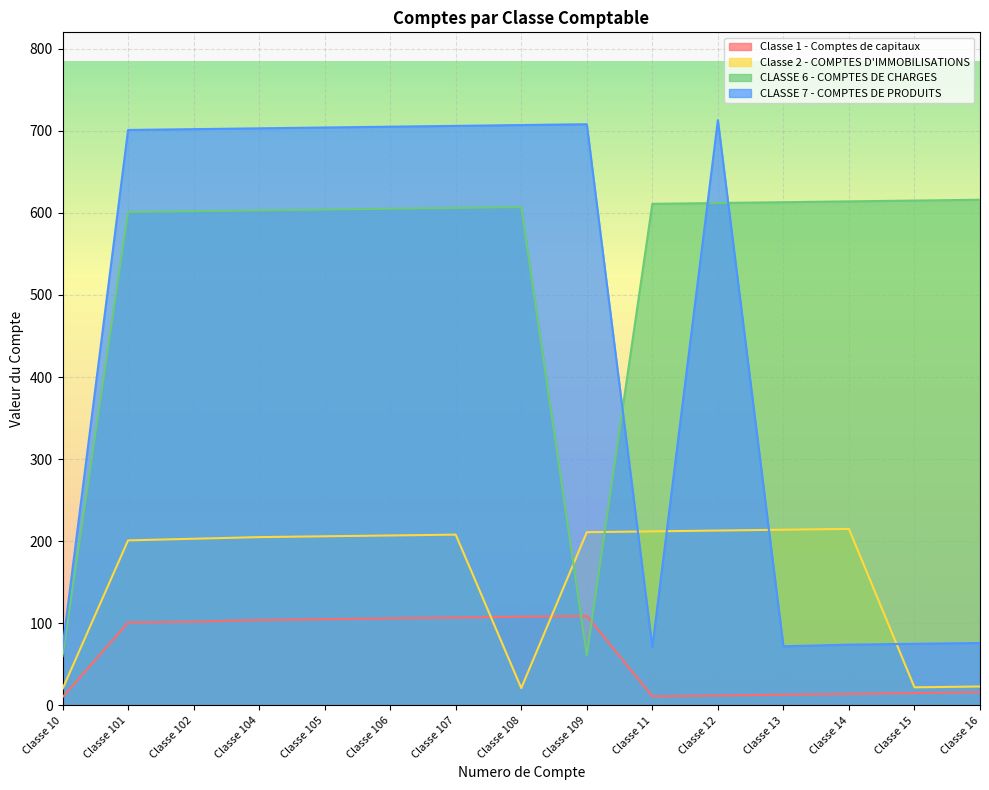

List the series in order of their overall mean, lowest first.

Classe 1 - Comptes de capitaux, Classe 2 - COMPTES D'IMMOBILISATIONS, CLASSE 7 - COMPTES DE PRODUITS, CLASSE 6 - COMPTES DE CHARGES